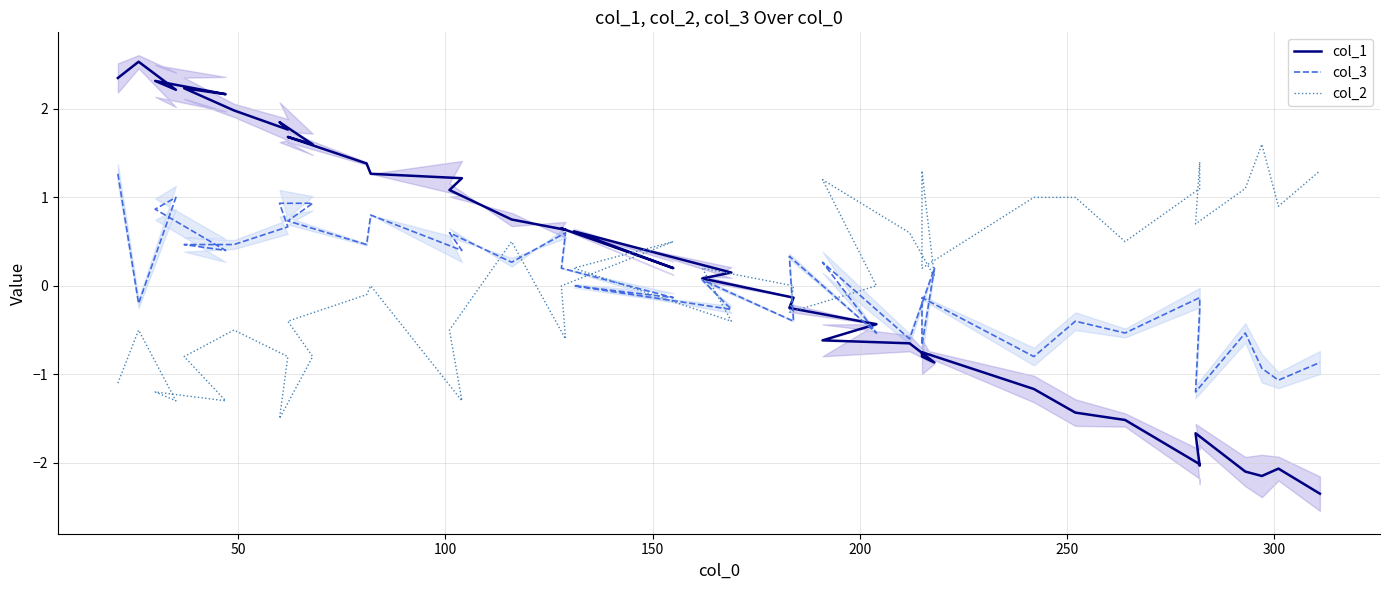

True or false: col_3 has a value of -0.2 at 33.

False